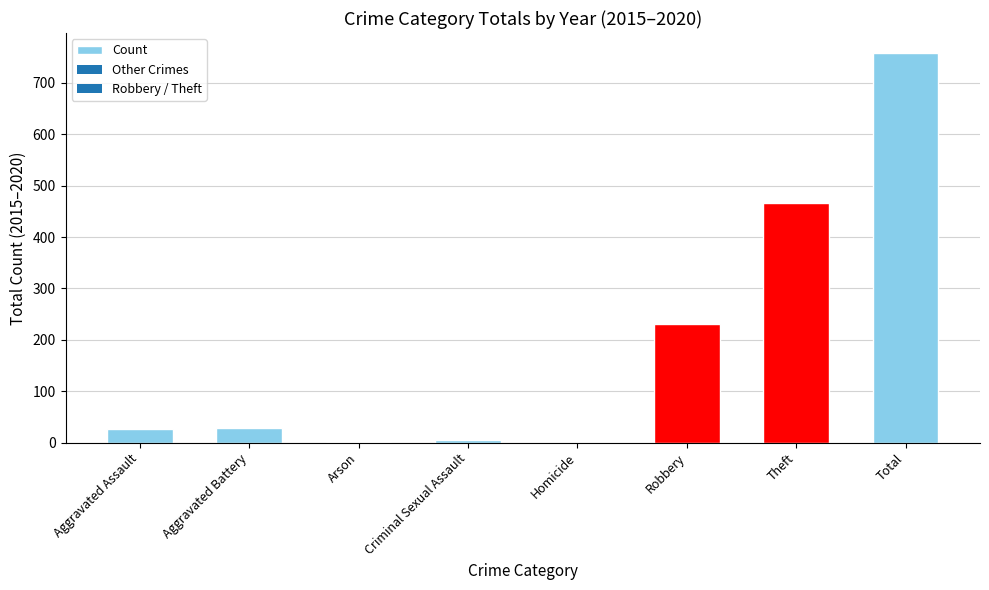

Read the value at Theft, to the nearest 50.

450